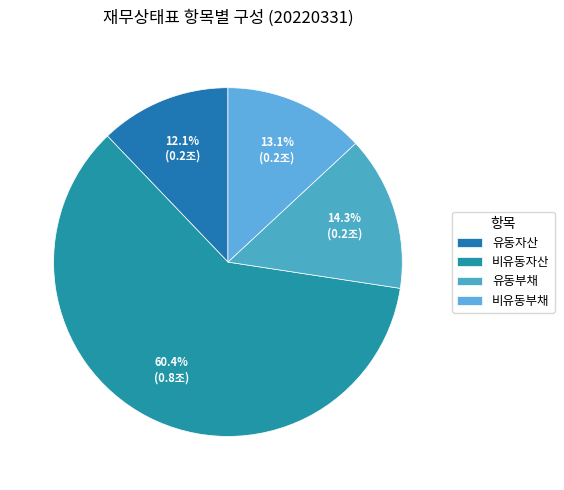

Is it true that 유동자산 is 4% of the pie?

False